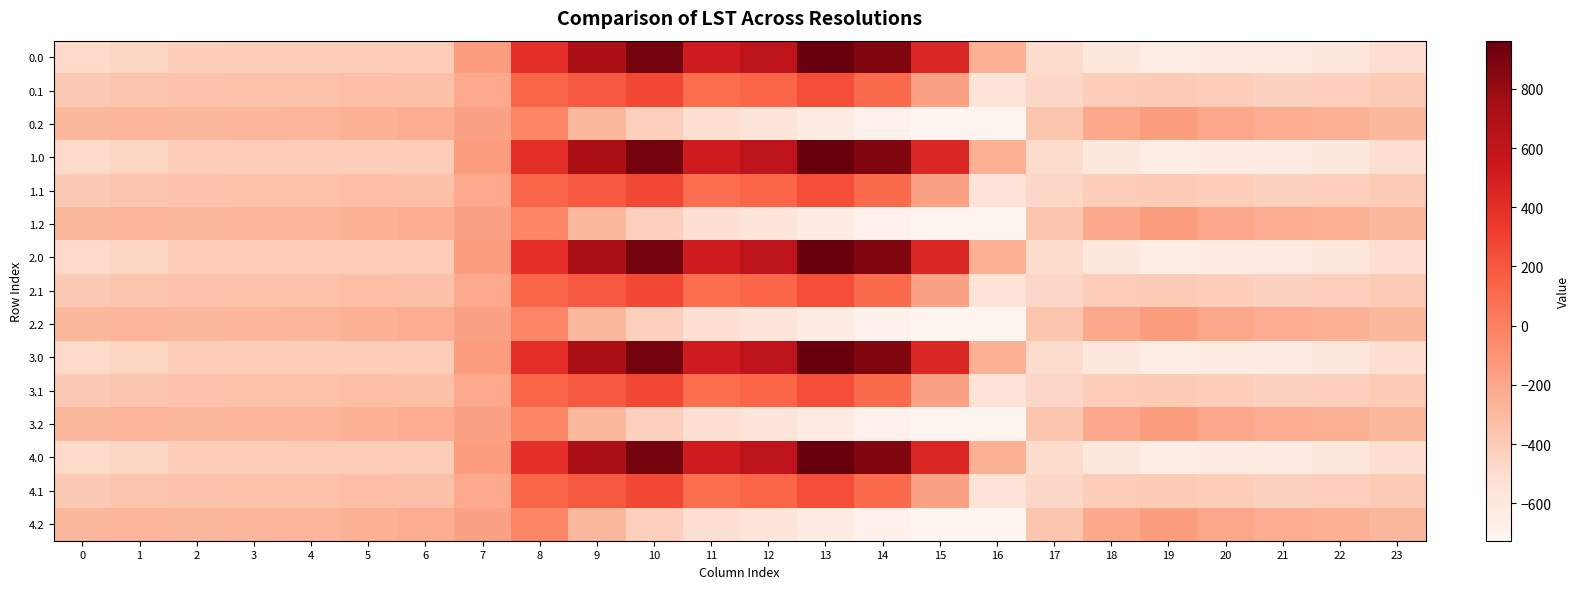

What is the spread (max minus min) of values at 5?

158.7